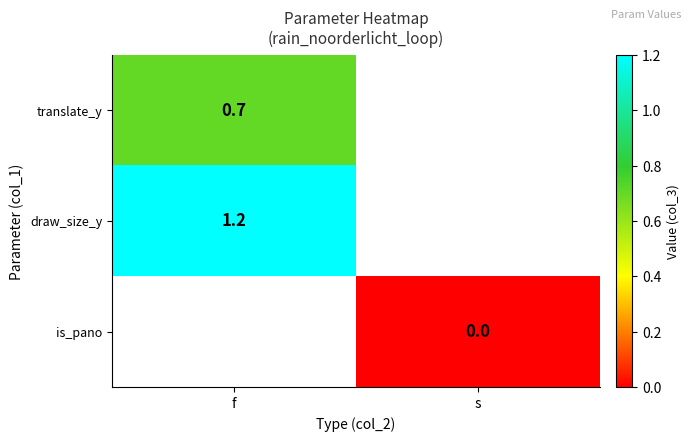

The value of draw_size_y at f is 1.2. True or false?

True